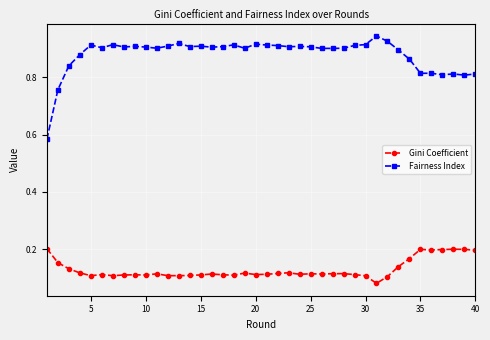

At how many categories does at least one series exceed 0?

40